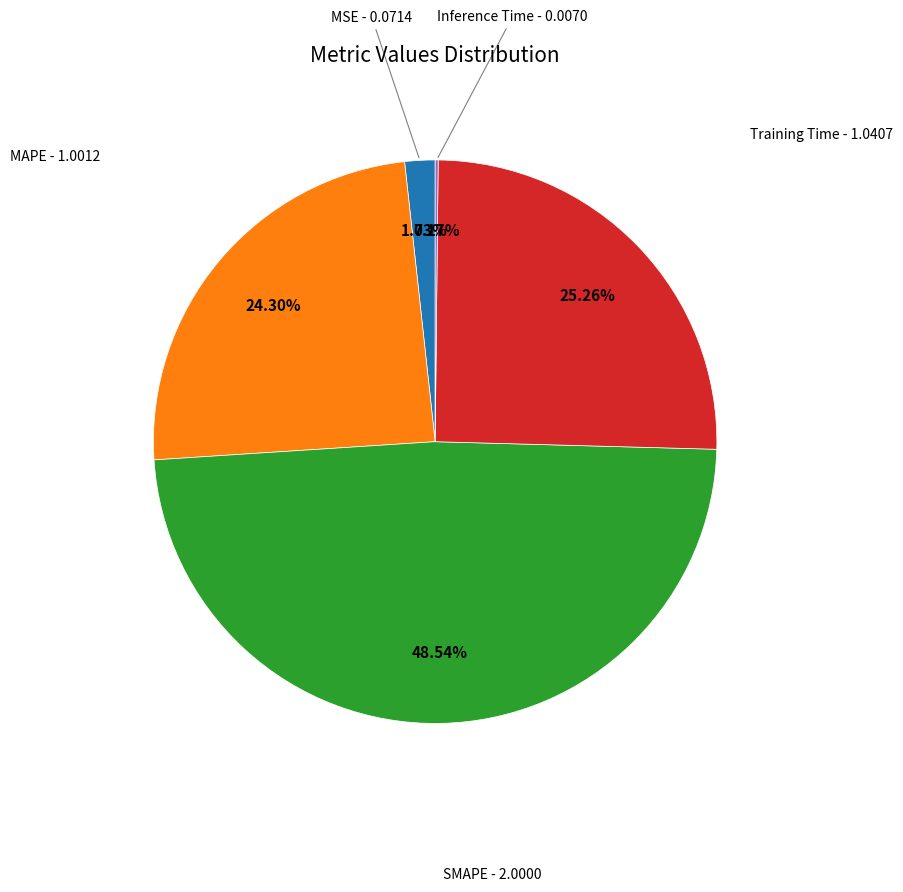

Is there any slice that represents more than half of the pie?

No